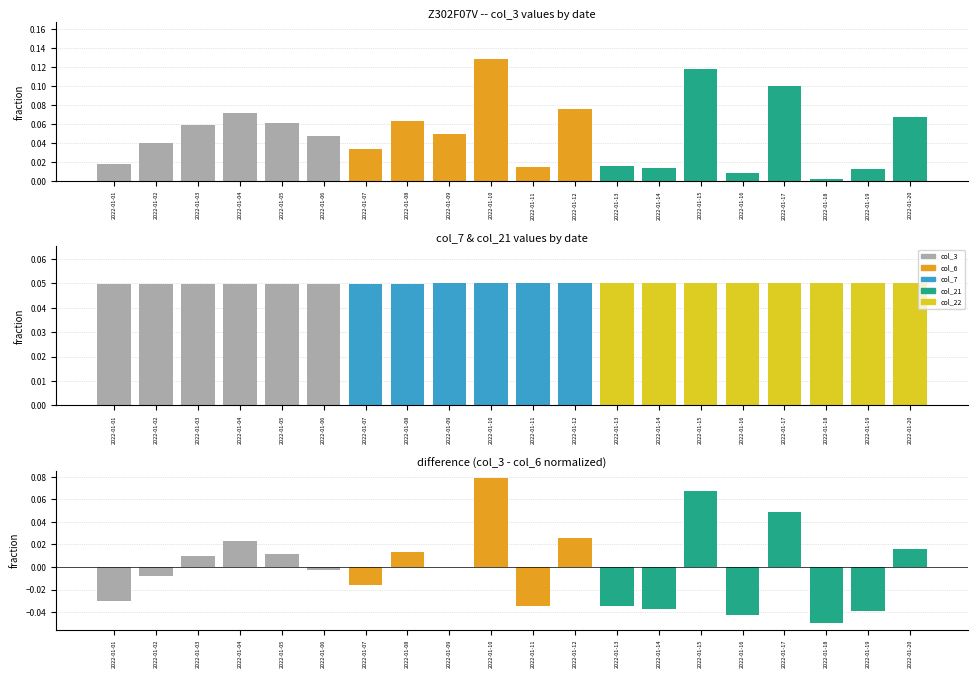

List the labels in order of col_3 value, smallest first.

2022-01-18, 2022-01-16, 2022-01-19, 2022-01-14, 2022-01-11, 2022-01-13, 2022-01-01, 2022-01-07, 2022-01-02, 2022-01-06, 2022-01-09, 2022-01-03, 2022-01-05, 2022-01-08, 2022-01-20, 2022-01-04, 2022-01-12, 2022-01-17, 2022-01-15, 2022-01-10